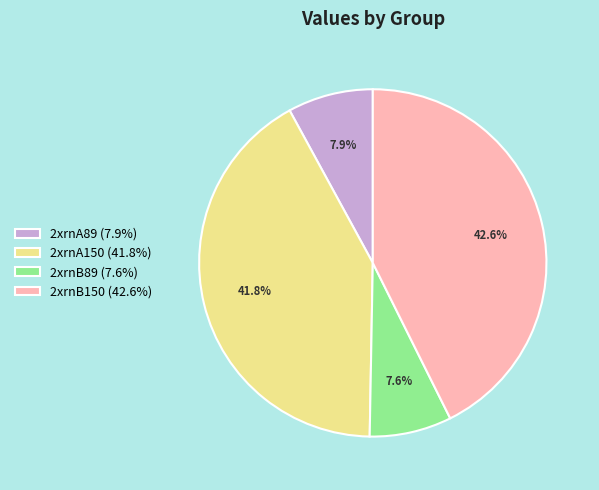

What portion of the pie excludes 2xrnA150?

58.2%